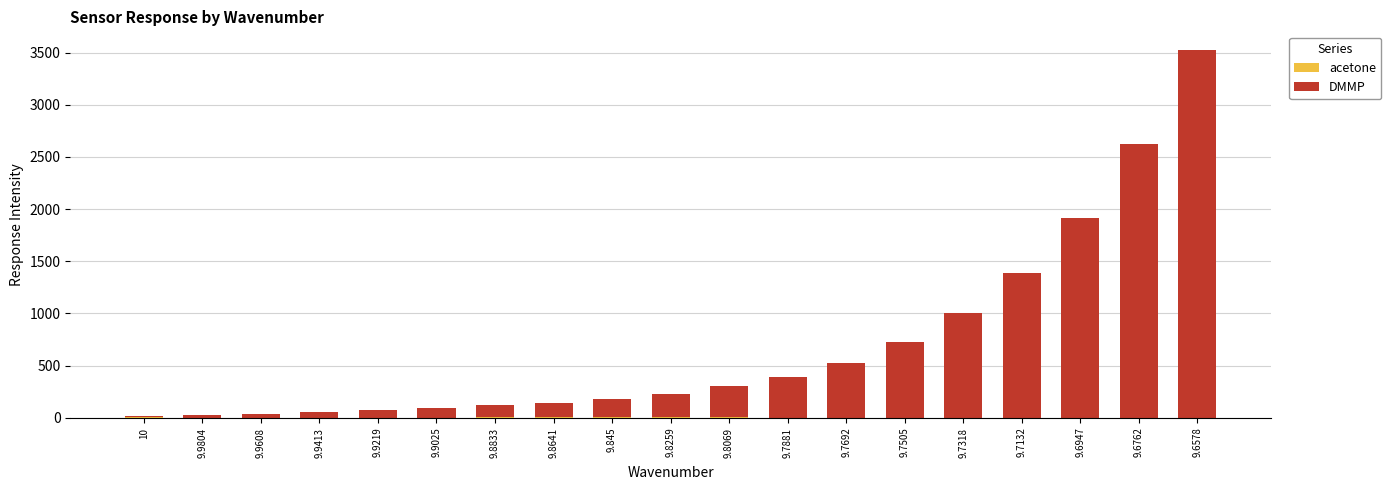

What is the total value across all series at 9.7692?

527.8